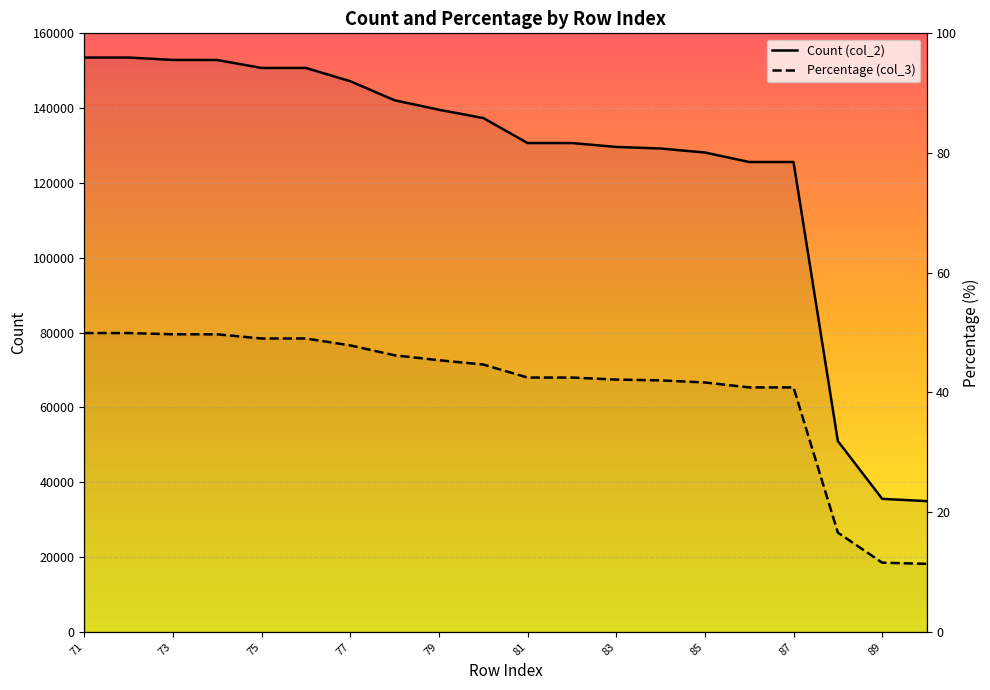

Which series changed the most between 77 and 83?

col_2